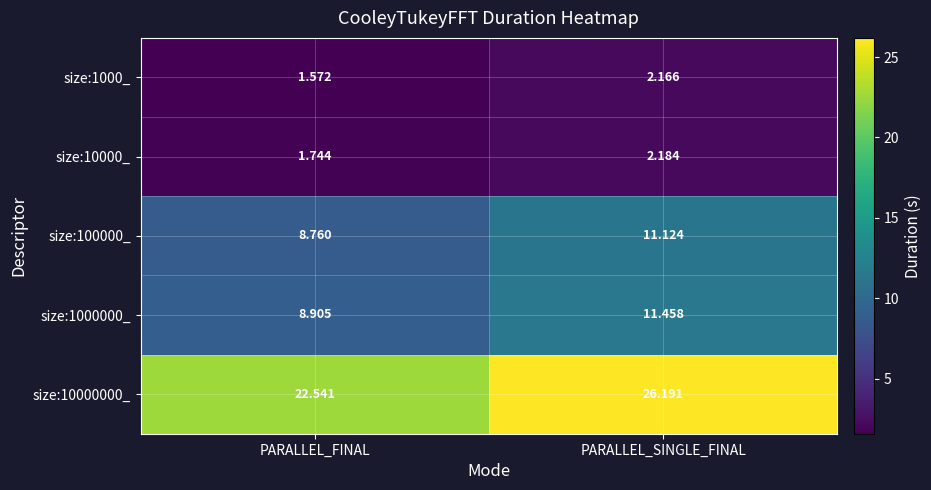

Where does the size:1000_ series first go above 2?

PARALLEL_SINGLE_FINAL